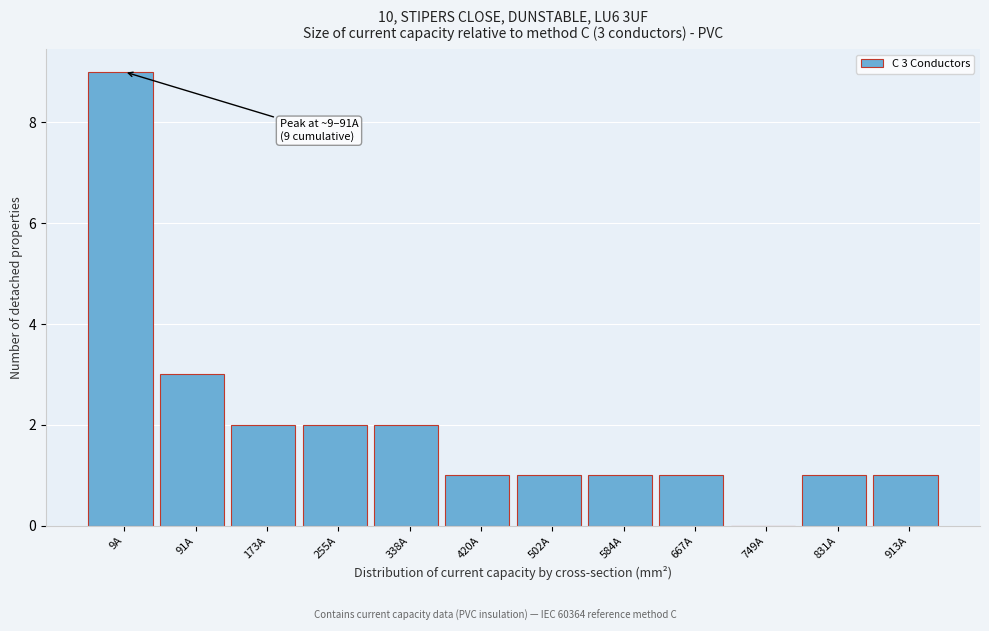

Reading right to left, transcribe all the data shown in this chart.

913A=1	831A=1	749A=0	667A=1	584A=1	502A=1	420A=1	338A=2	255A=2	173A=2	91A=3	9A=9